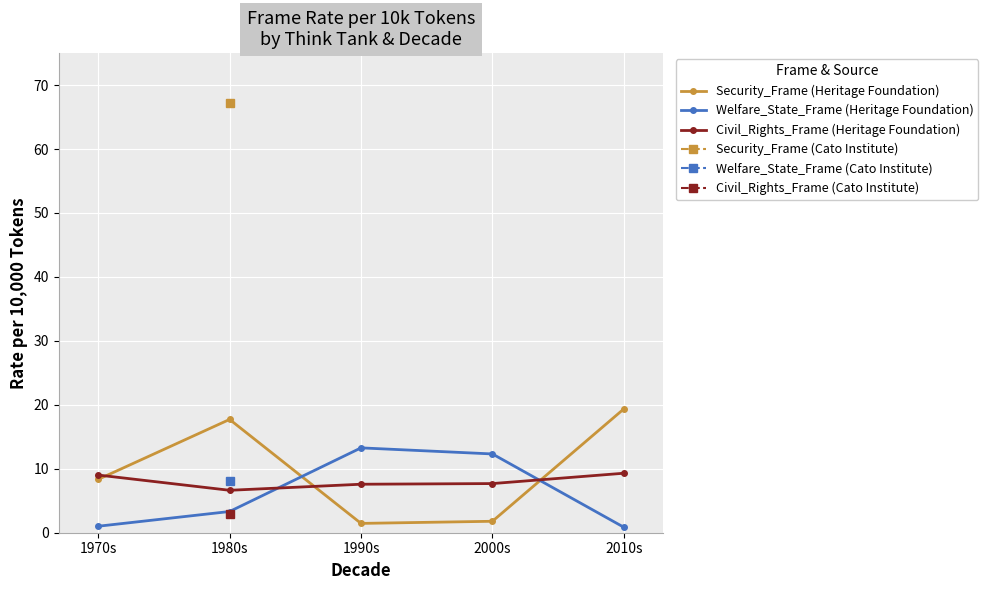

Reading left to right, what are all the values shown in this chart?

Security_Frame (Heritage Foundation): 8.3	17.7	1.5	1.8	19.4
Welfare_State_Frame (Heritage Foundation): 1.0	3.3	13.3	12.3	0.9
Civil_Rights_Frame (Heritage Foundation): 9.0	6.6	7.6	7.7	9.3